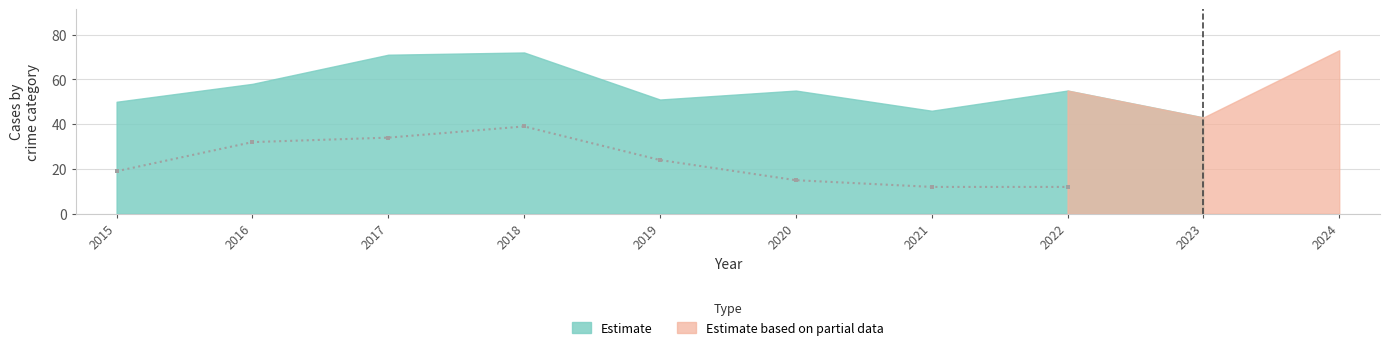

What is the greatest value displayed?

73